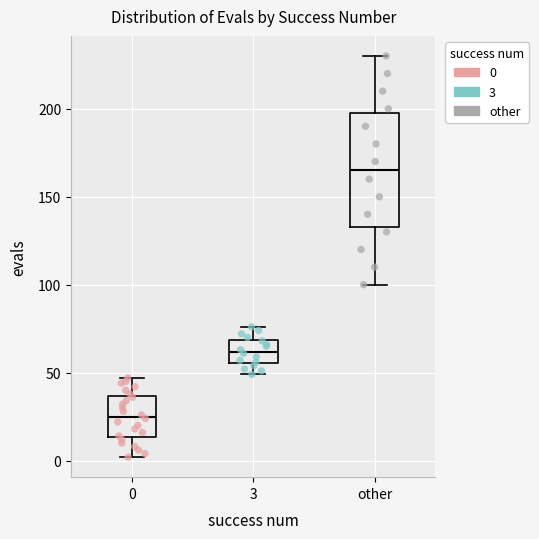

Which box has the highest median line?

other